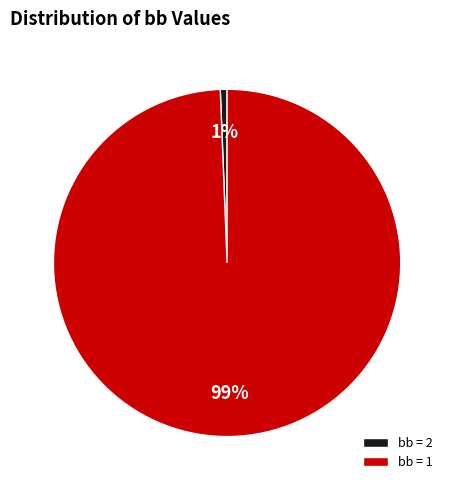

Between bb = 2 and bb = 1, which is larger?

bb = 1